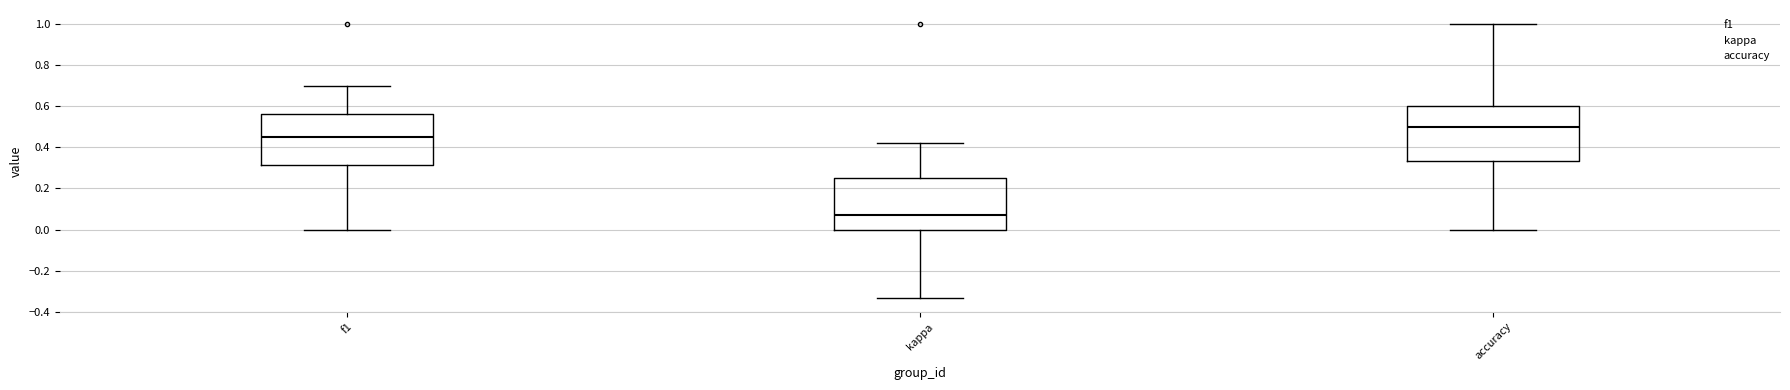

Reading left to right, transcribe this box plot: for each box, give where its median line is, the range the box spans, and where its two whiskers end, as read against the y-axis. The values are not printed on the chart, so give them approximately, as read against the axis.

f1: median 0.46, box 0.32 to 0.56, whiskers 0.00 to 0.70
kappa: median 0.08, box 0.00 to 0.26, whiskers -0.34 to 0.42
accuracy: median 0.50, box 0.34 to 0.60, whiskers 0.00 to 1.00